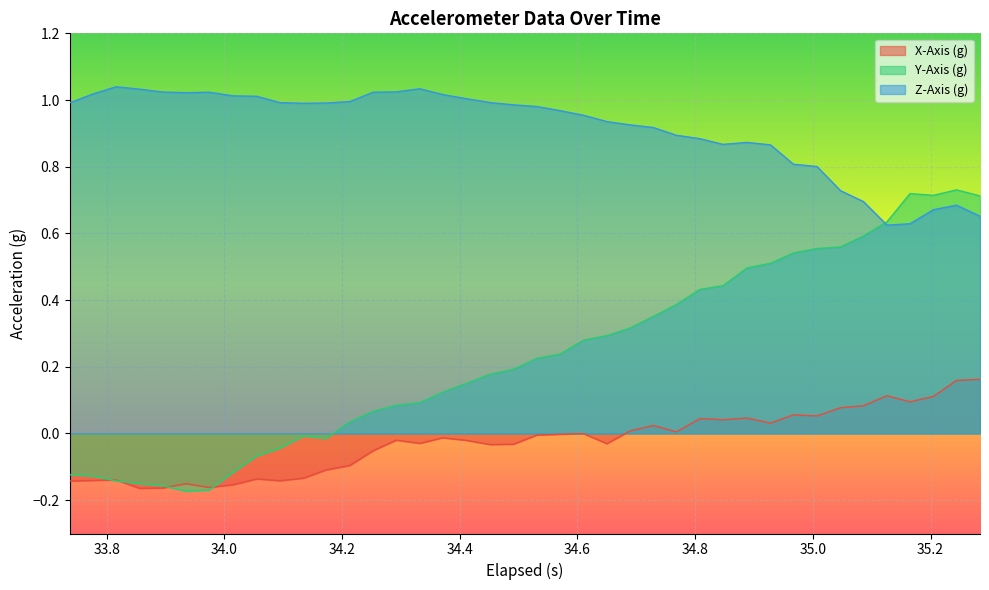

What is the average value of the Z-Axis (g) series?

0.9